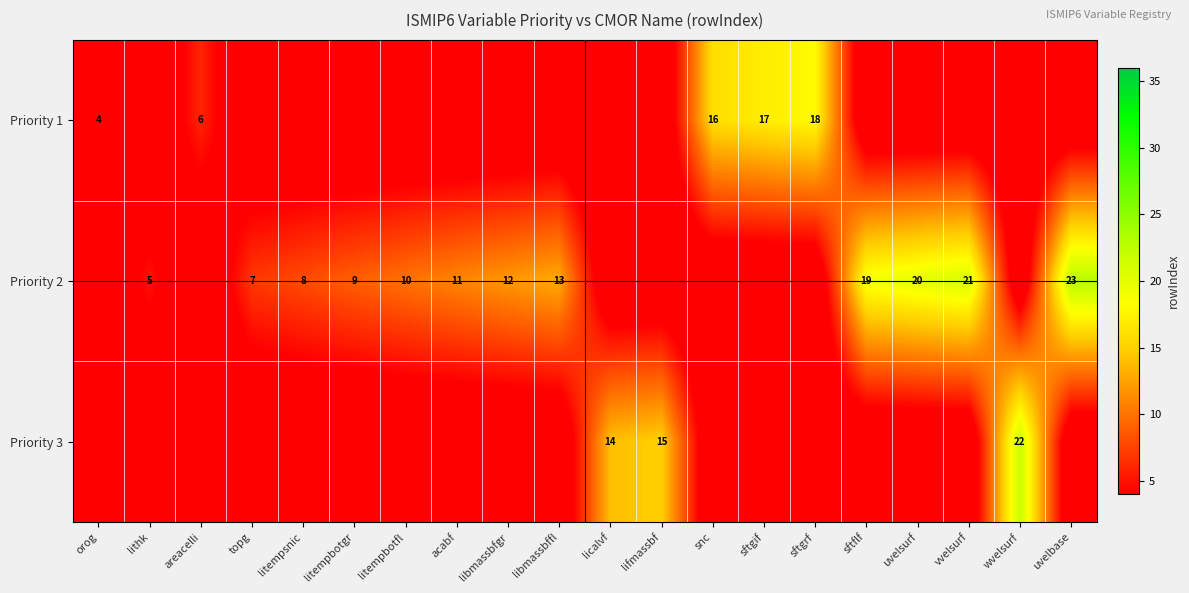

Is it true that Priority 2 equals 29 at sftflf?

False